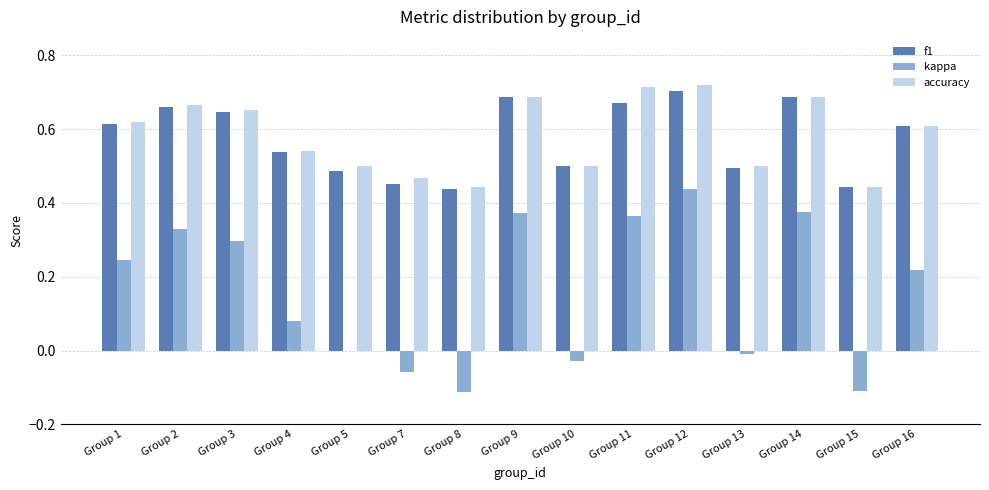

How many series are shown in this chart?

3